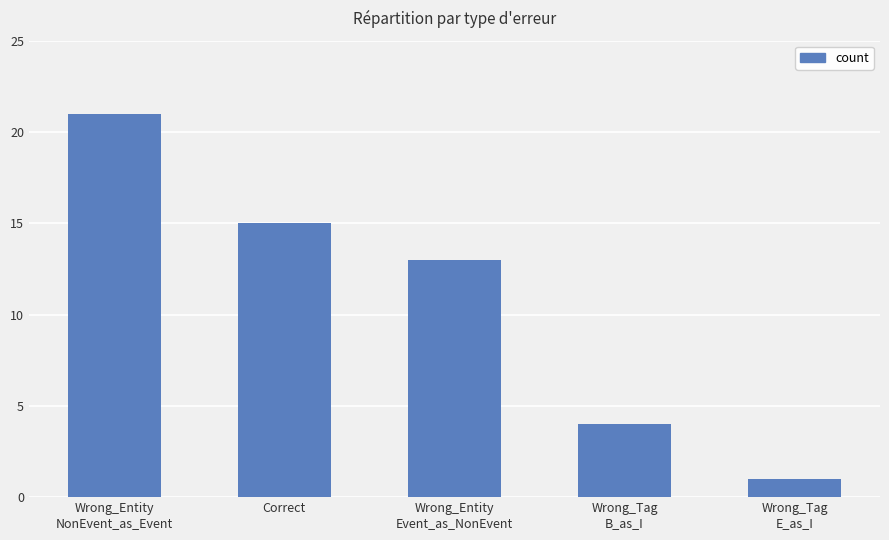

Reading left to right, what are all the values shown in this chart?

Wrong_Entity
NonEvent_as_Event=21	Correct=15	Wrong_Entity
Event_as_NonEvent=13	Wrong_Tag
B_as_I=4	Wrong_Tag
E_as_I=1